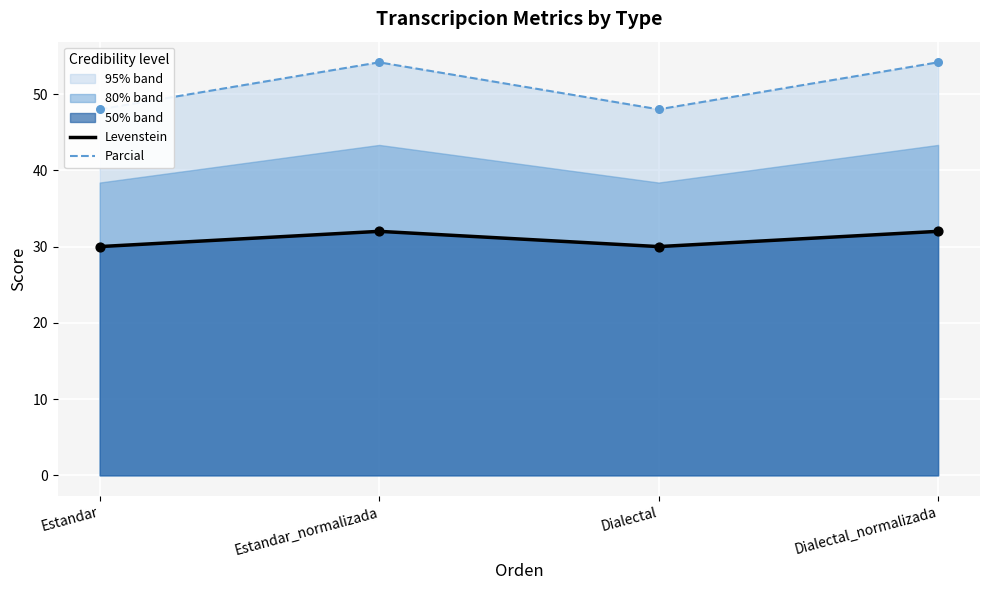

Which series reaches the maximum Y coordinate?

Parcial